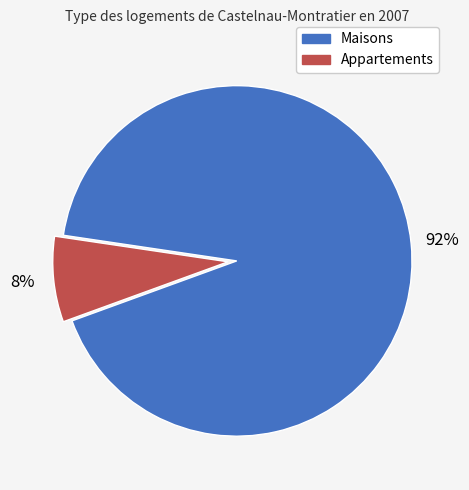

To the nearest percent, what is the average slice percentage?

50%